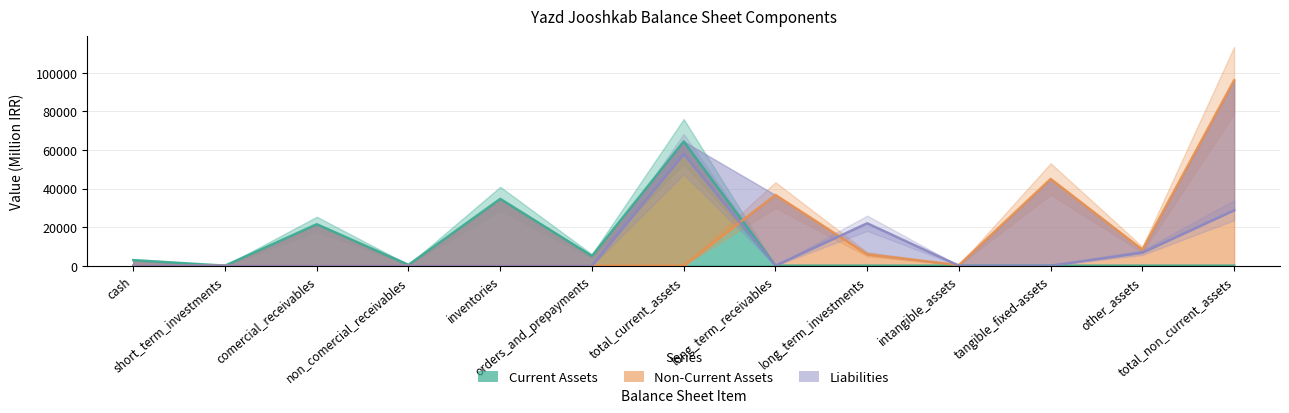

Is it true that Non-Current Assets equals 8323 at other_assets?

True